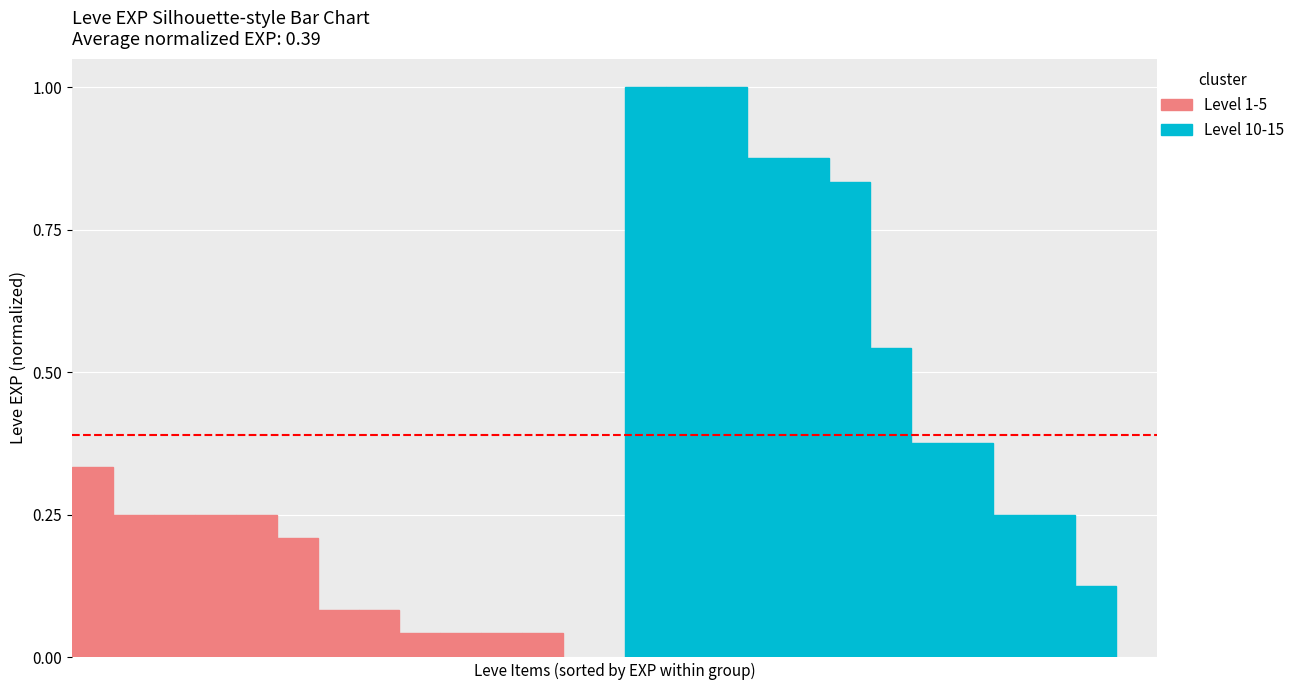

Reading right to left, extract all data points from this chart.

Level 1-5: 0.0	0.0	0.0	0.0	0.1	0.1	0.2	0.2	0.2	0.2	0.2	0.3
Level 10-15: 0.1	0.2	0.2	0.4	0.4	0.5	0.8	0.9	0.9	1.0	1.0	1.0